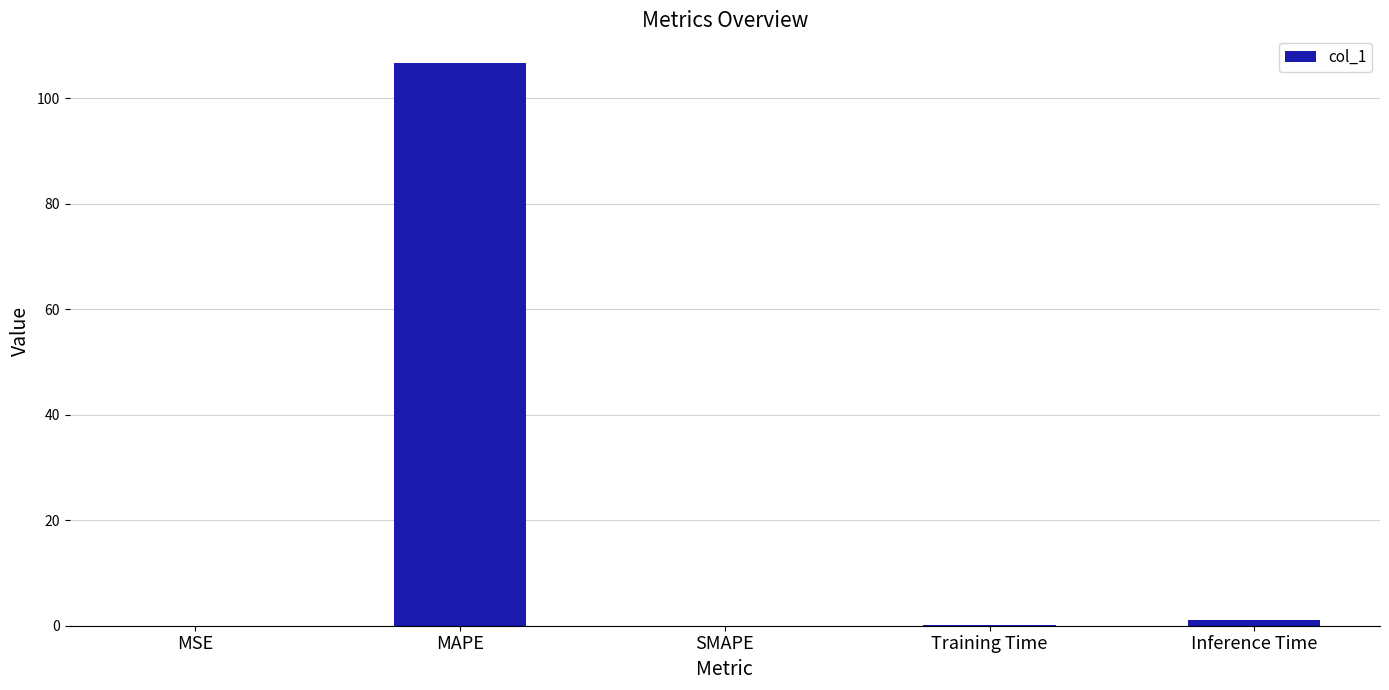

Between MAPE and Training Time, which is larger?

MAPE